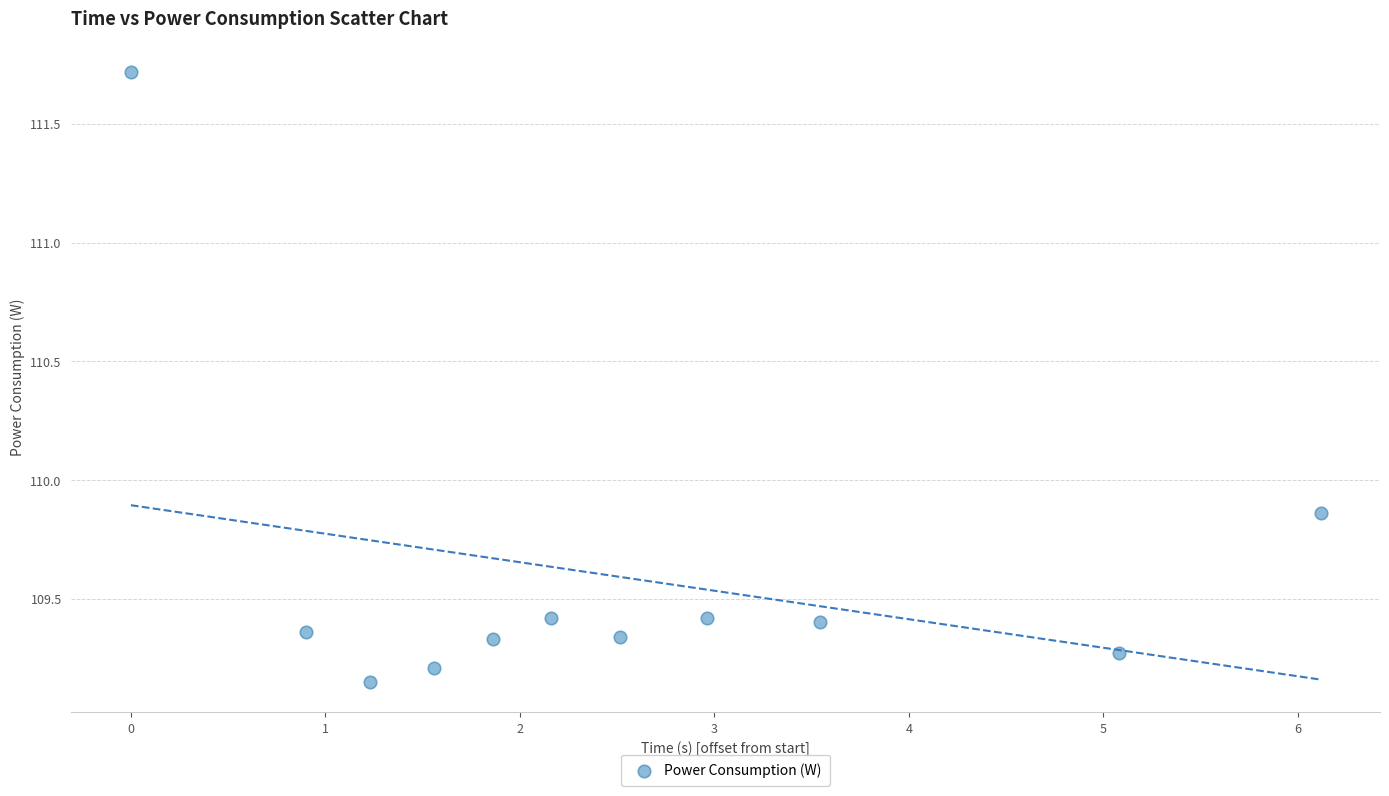

What is the range of Y values (max minus min)?

2.6